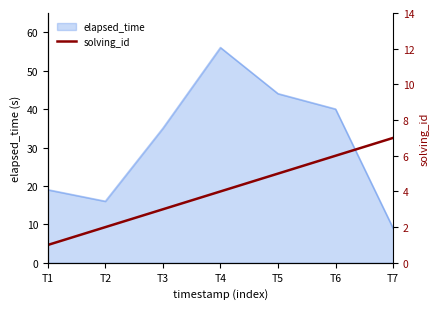

List the labels in order of elapsed_time value, largest first.

T4, T5, T6, T3, T1, T2, T7